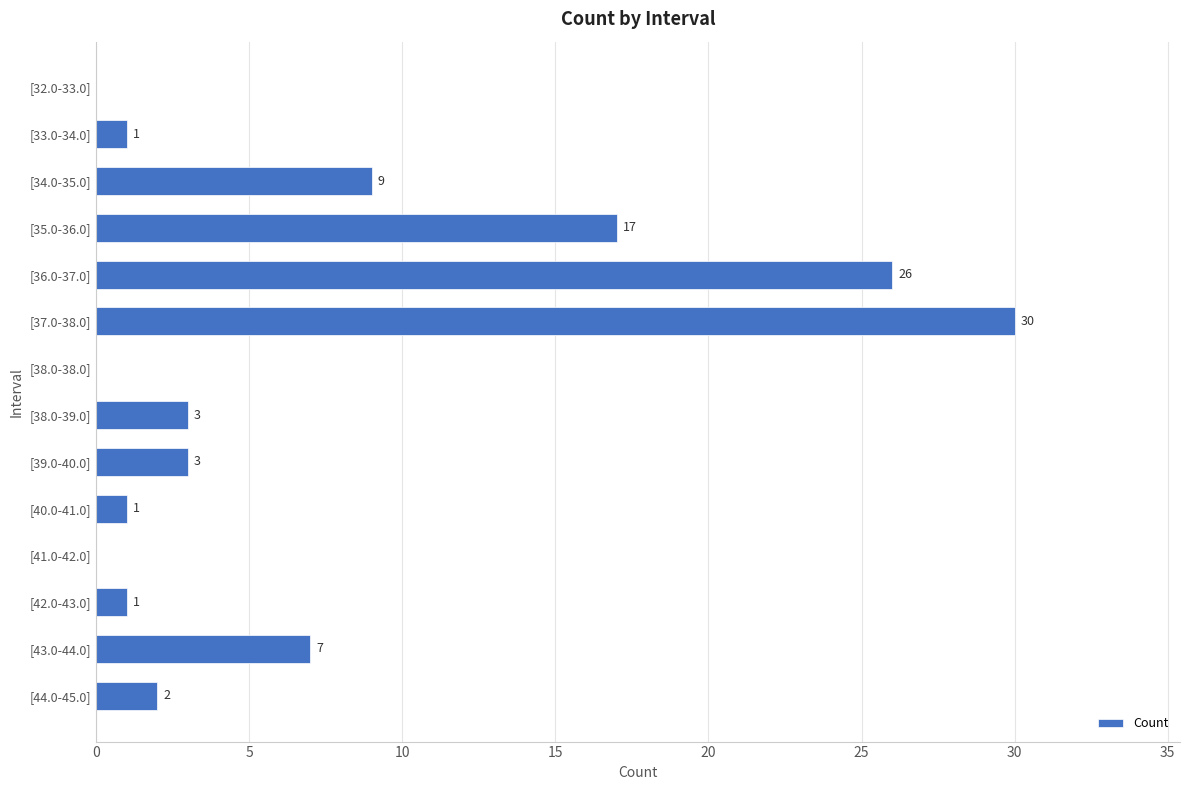

At which category does the chart reach its peak across all series?

[37.0-38.0]